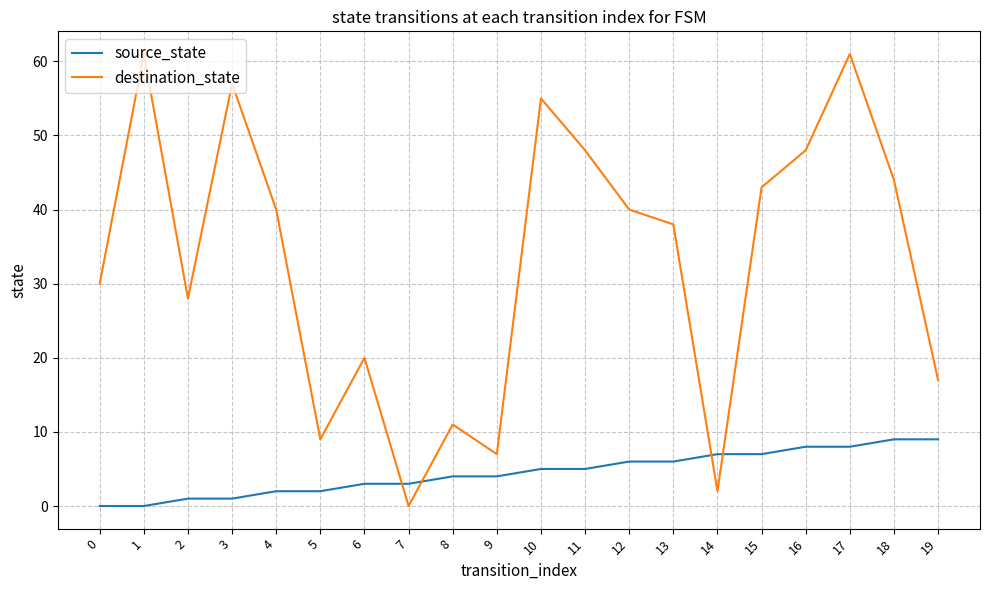

Which series ends up on top after the final intersection of source_state and destination_state?

destination_state